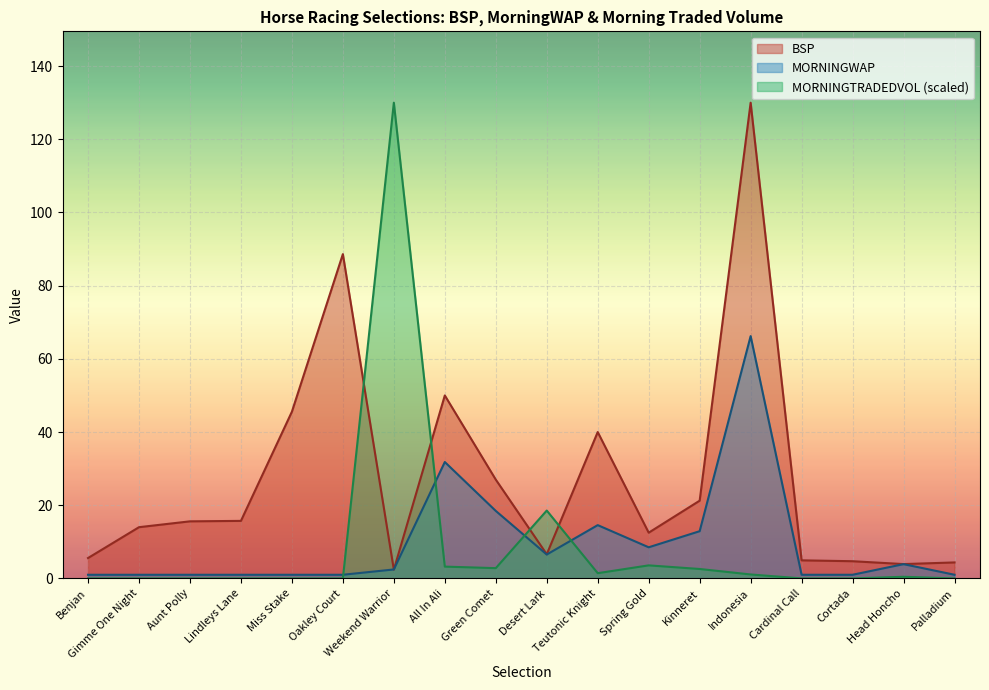

The value of MORNINGWAP at Aunt Polly is 1.0. True or false?

True